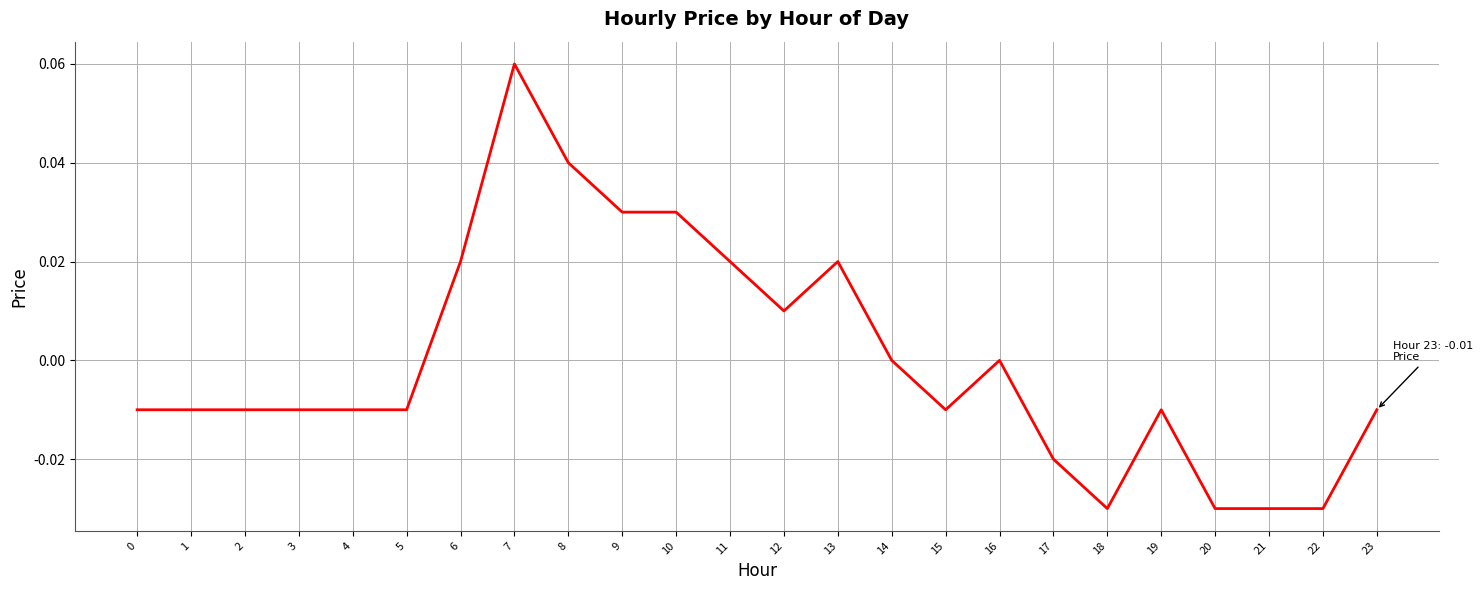

Where does the data first go above 0?

6